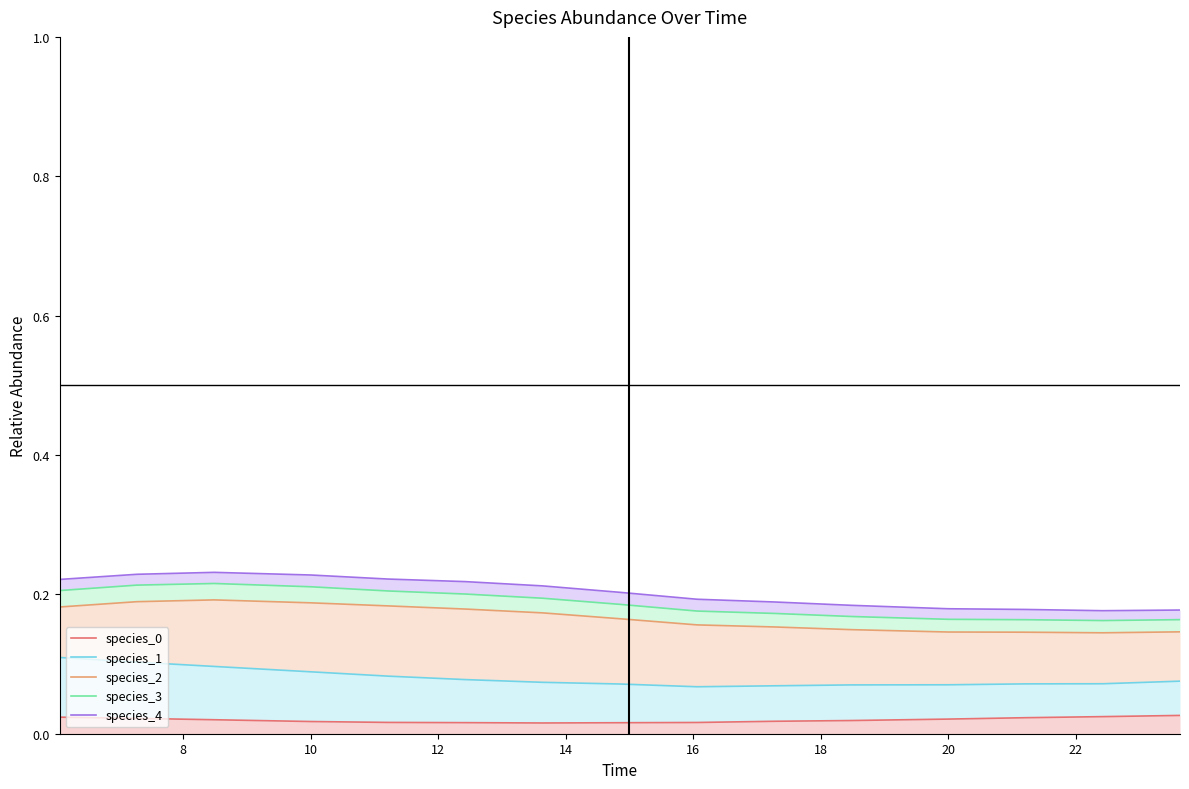

Which series has the largest total across all categories?

species_4